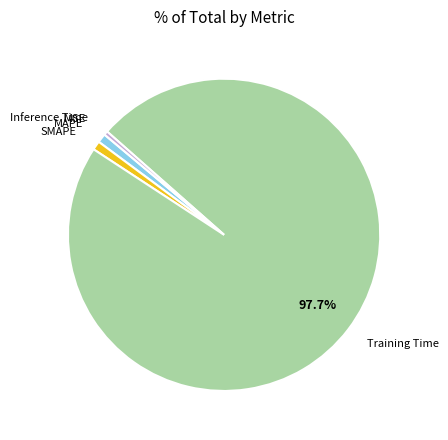

Is there a majority slice in this chart?

Yes